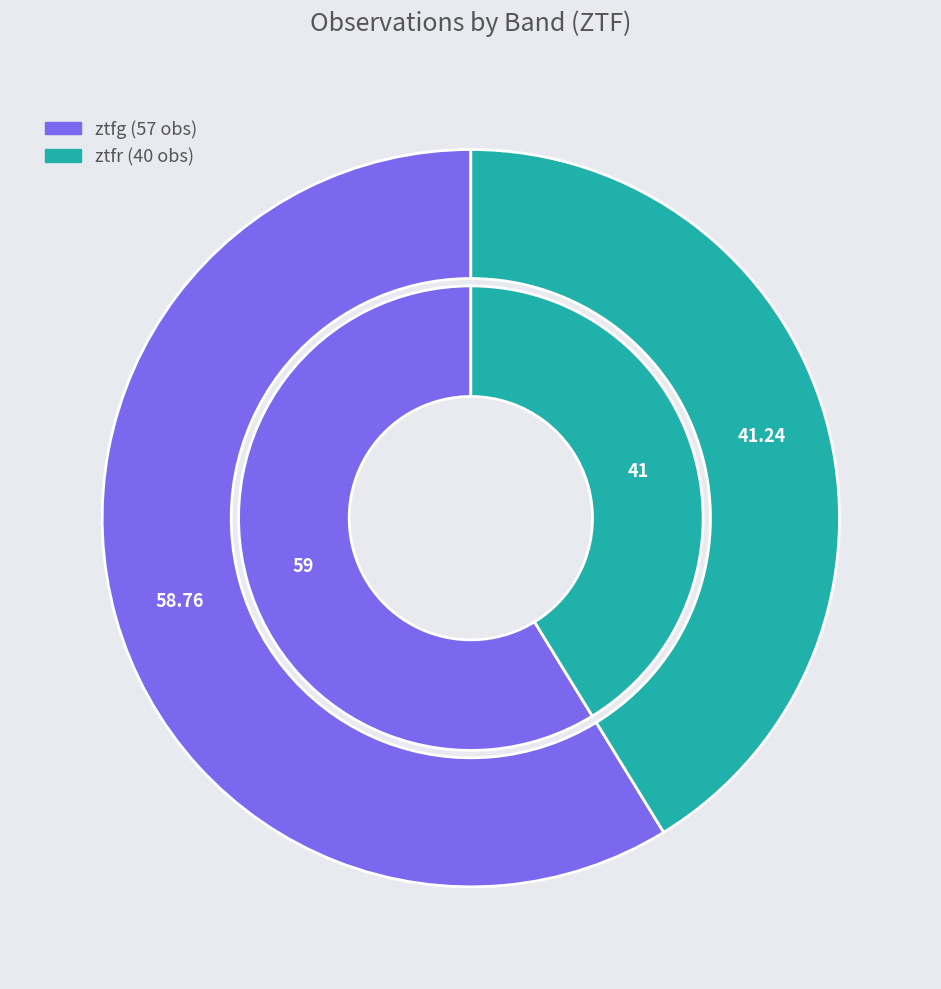

To the nearest percent, what is the difference between the ztfg and ztfr slice percentages?

18%